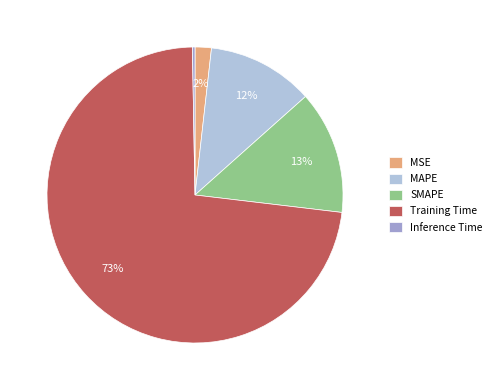

Which slice represents more than half of the pie?

Training Time